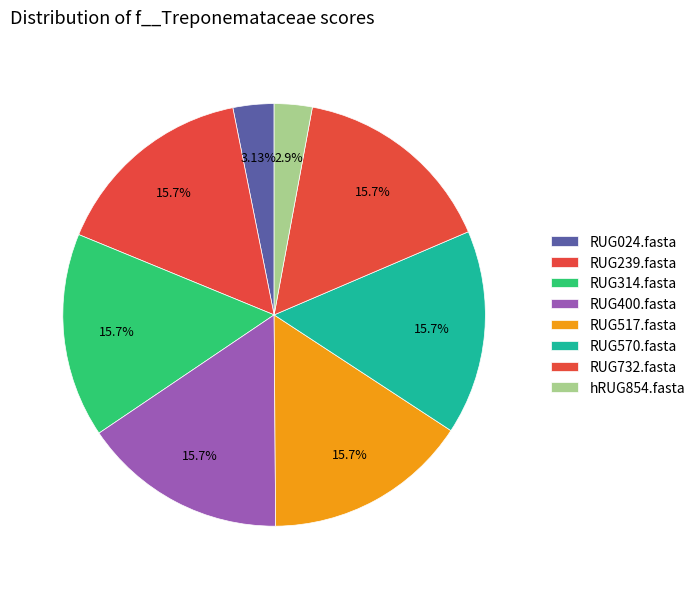

How many segments does this pie chart have?

8